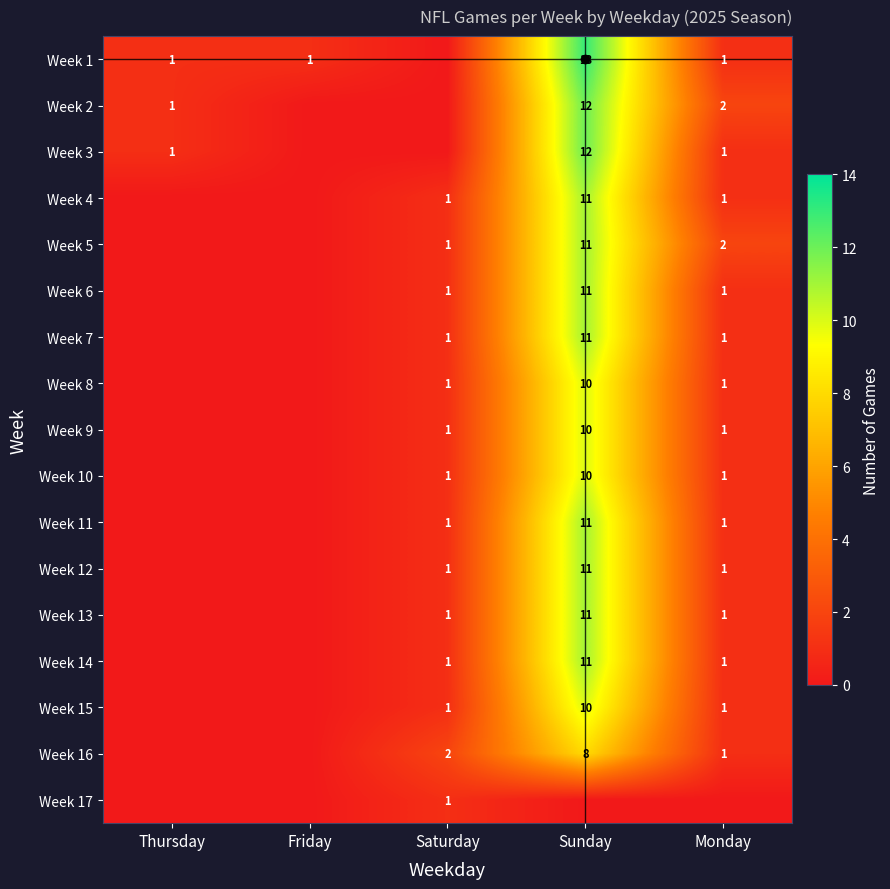

True or false: Week 4 has a value of 19 at Sunday.

False